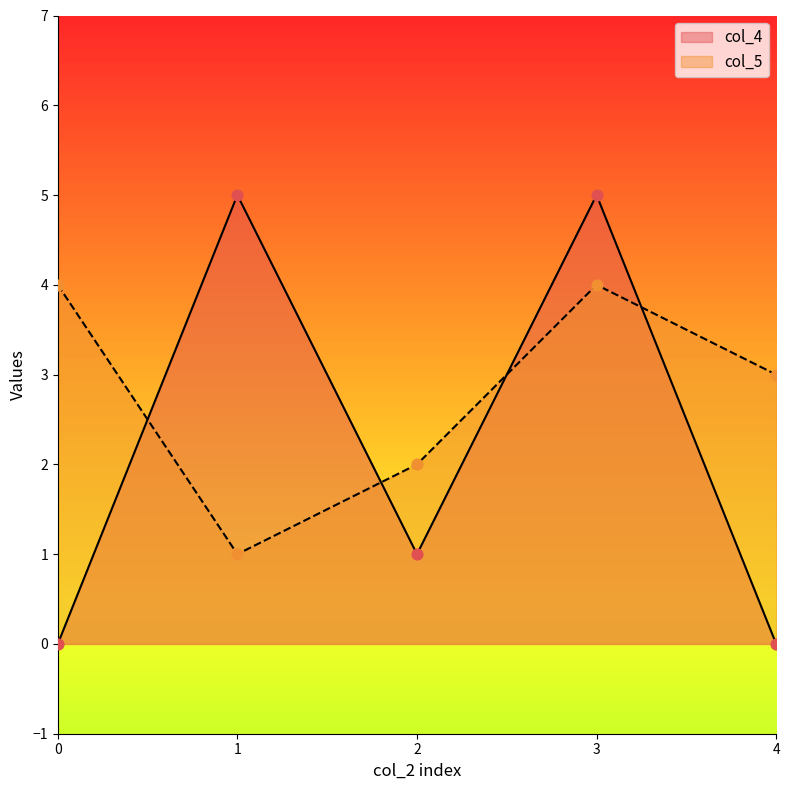

At how many categories does at least one series exceed 0?

5